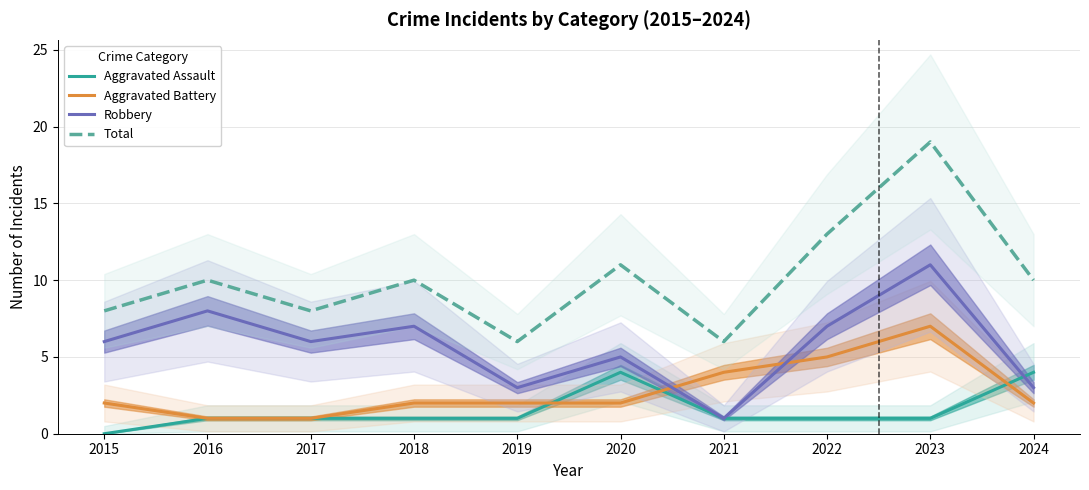

What are all the series names shown in the legend?

Aggravated Assault, Aggravated Battery, Robbery, Total